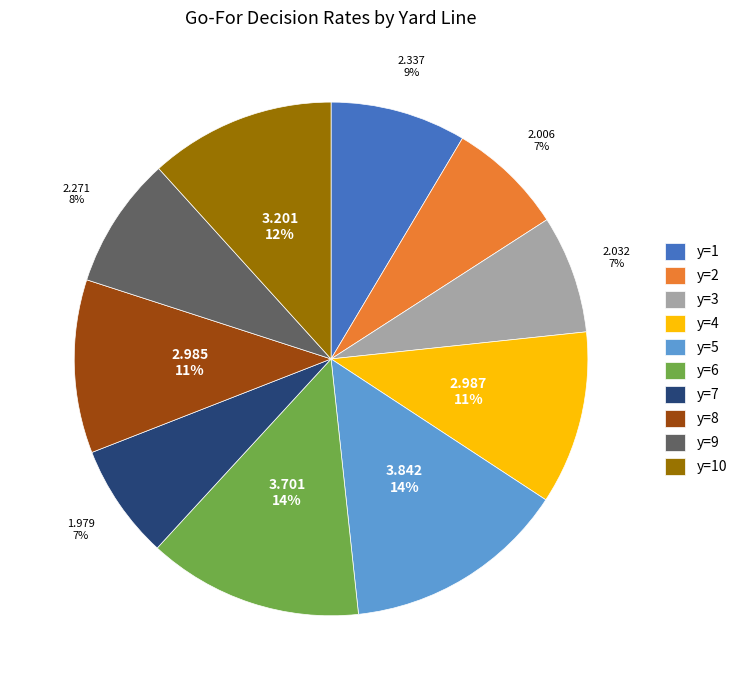

Combined, do y=1 and y=9 account for over 50%?

No